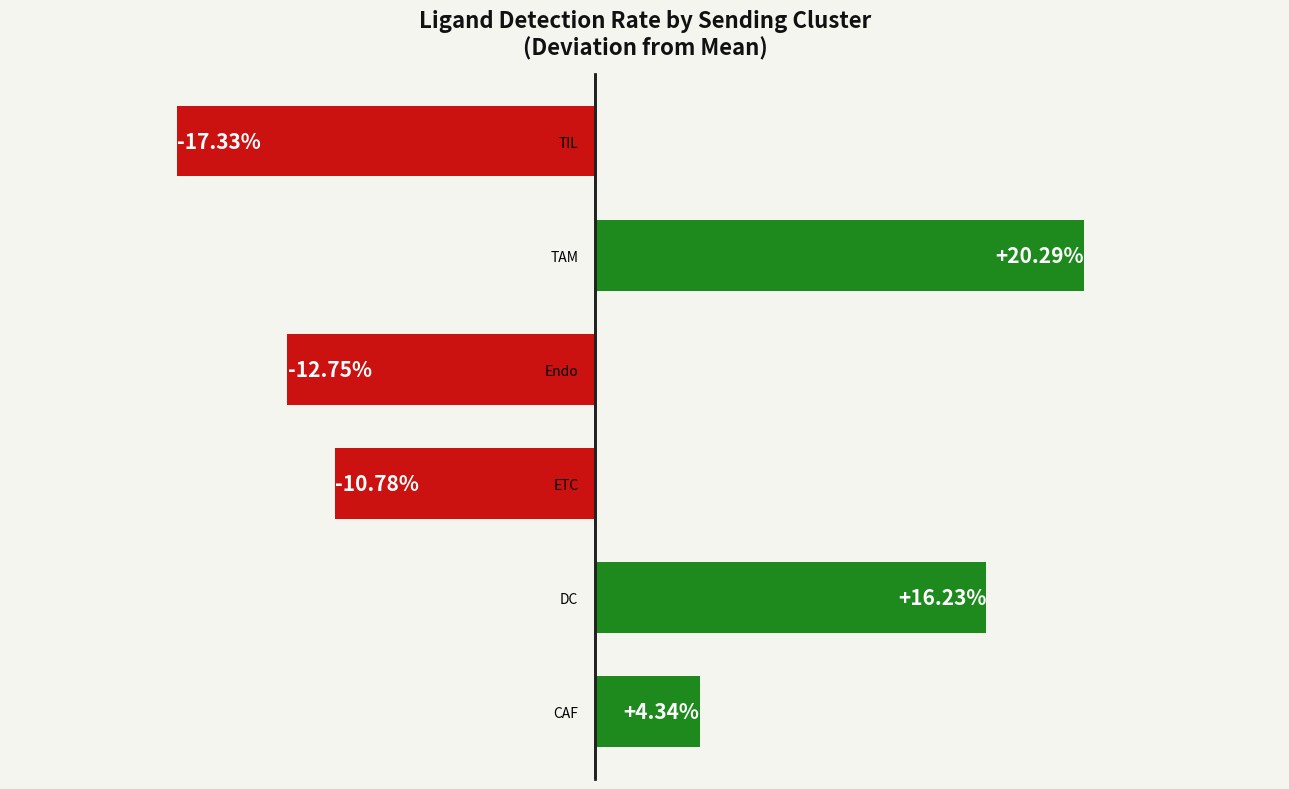

At which label is the value closest to 1?

CAF